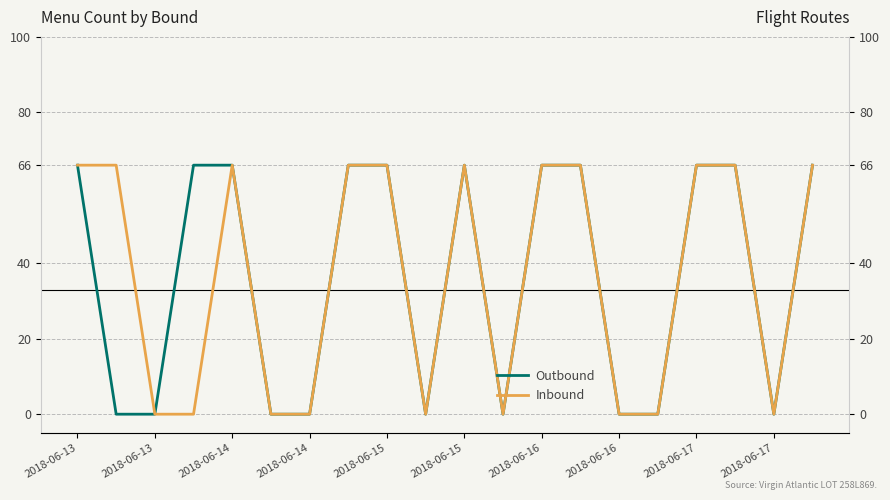

How many interior local peaks does the Inbound series have?

2